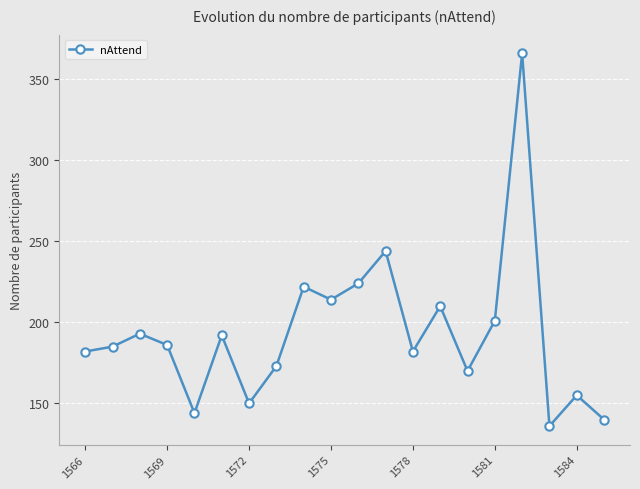

What is the average value?

193